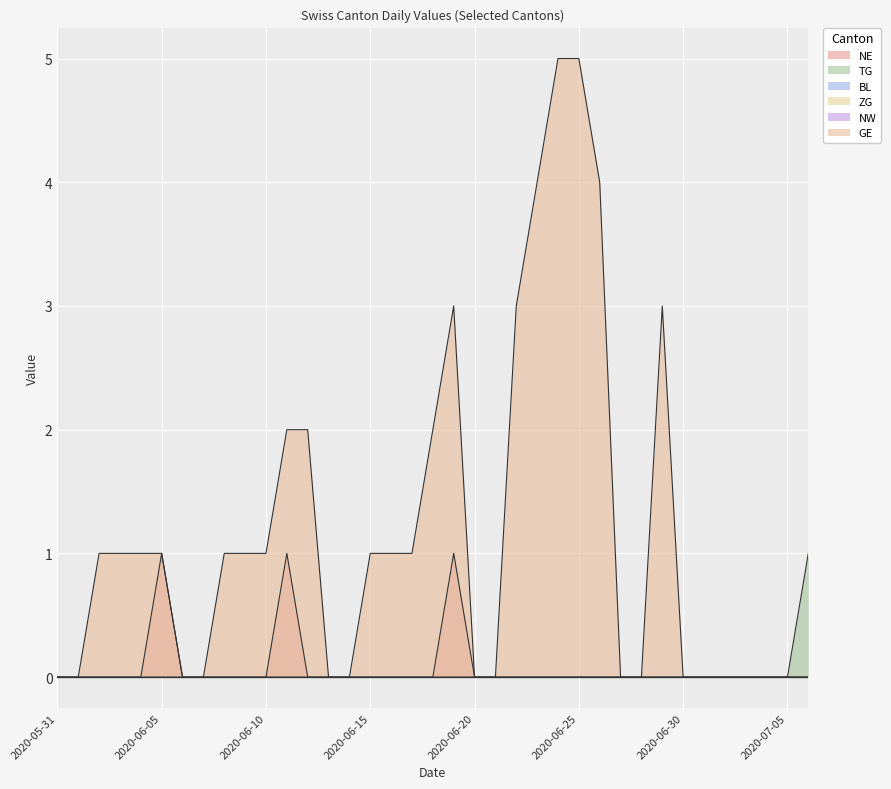

The GE series shows 0 at 2020-05-31. True or false?

True